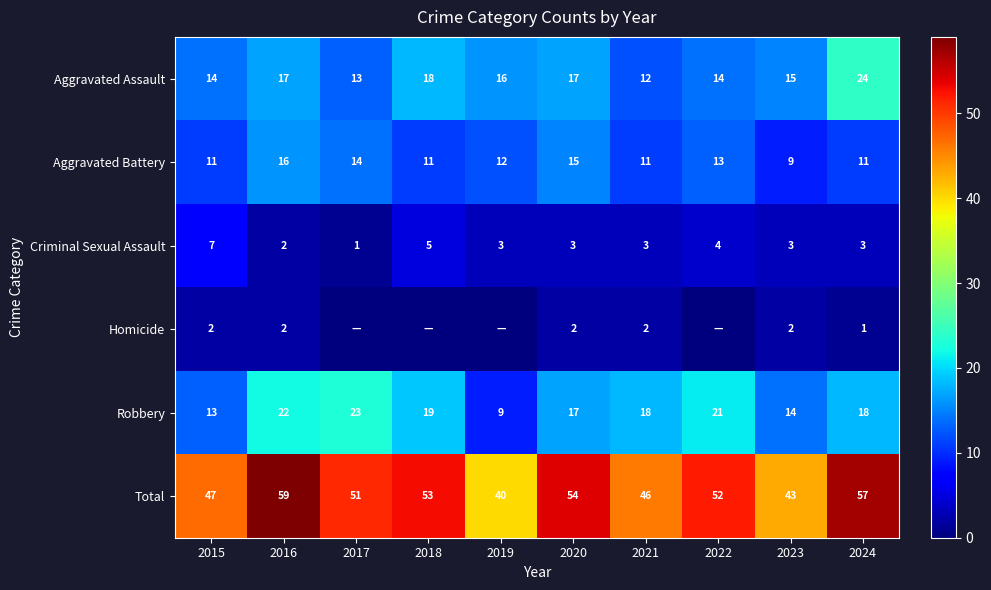

Is the value of Homicide at 2020 greater than the value of Total at 2020?

No